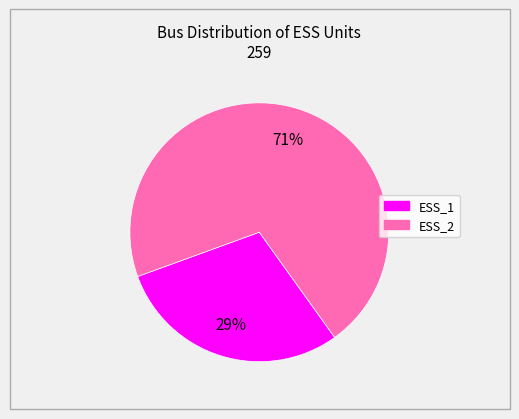

Rank the categories by value from highest to lowest.

ESS_2, ESS_1